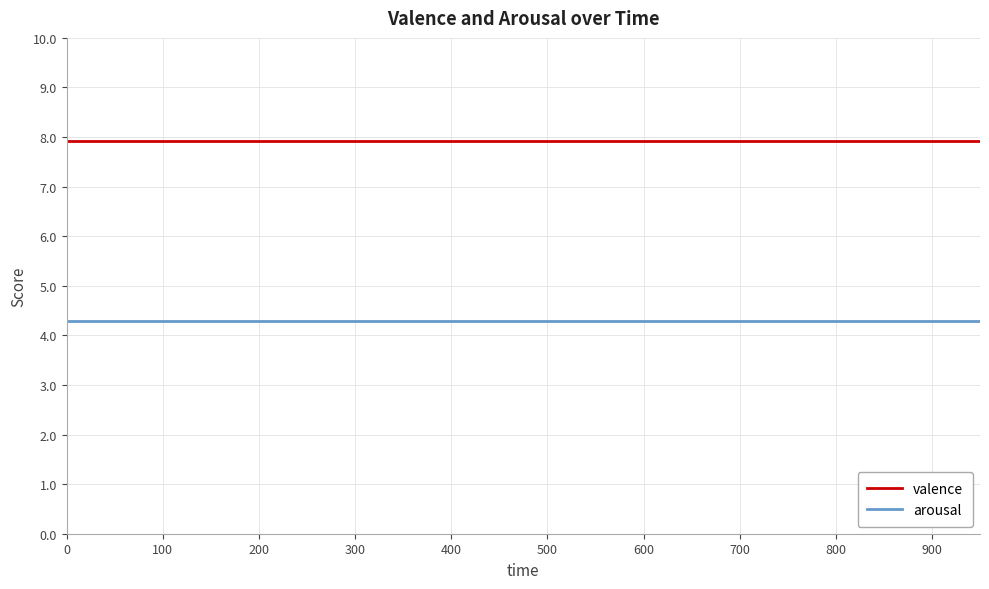

True or false: valence and arousal intersect in this chart.

False